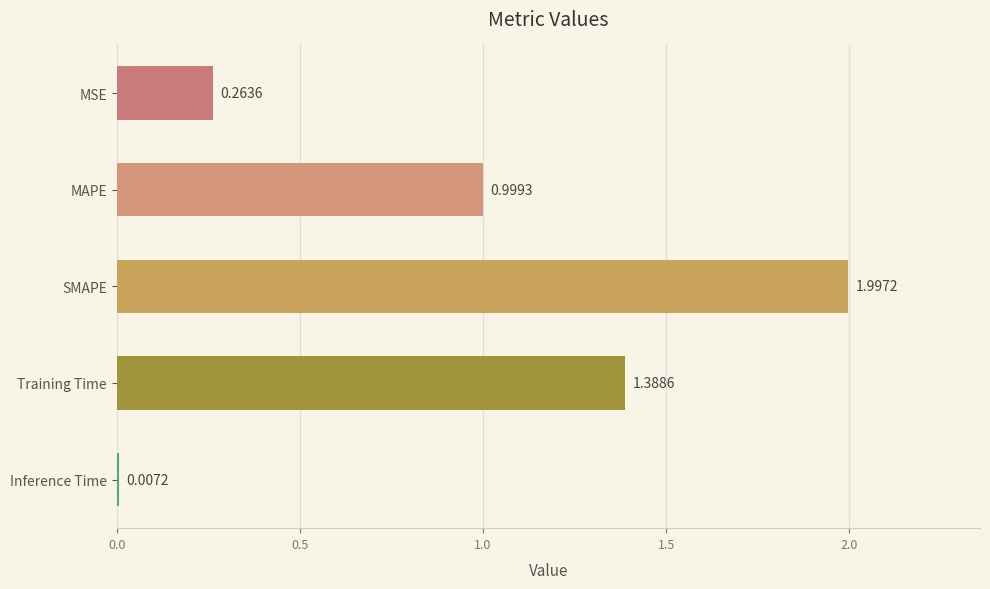

What is the sum of all values?

4.7